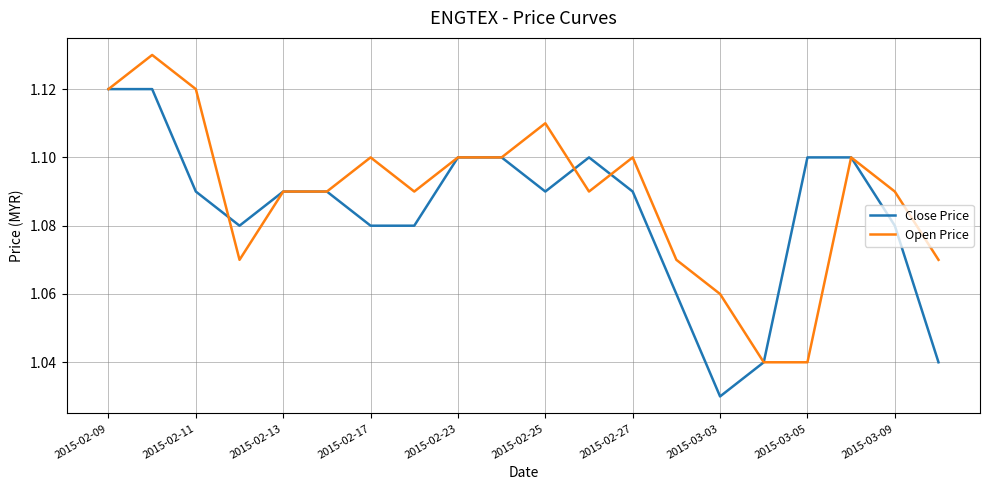

Which series has the largest total across all categories?

Open Price